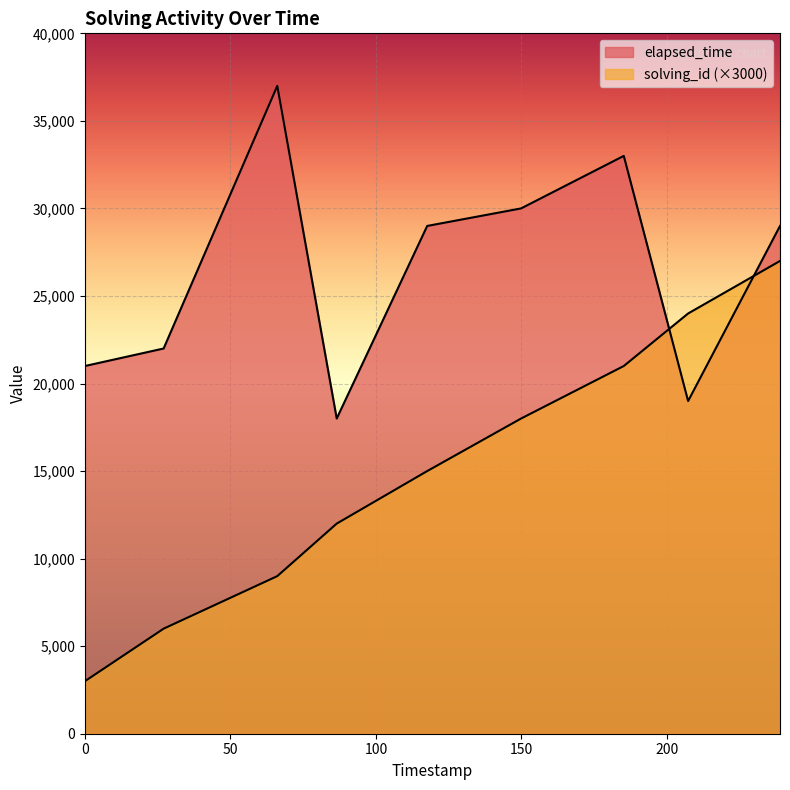

The value of elapsed_time at 1567690098240 is 37000. True or false?

True